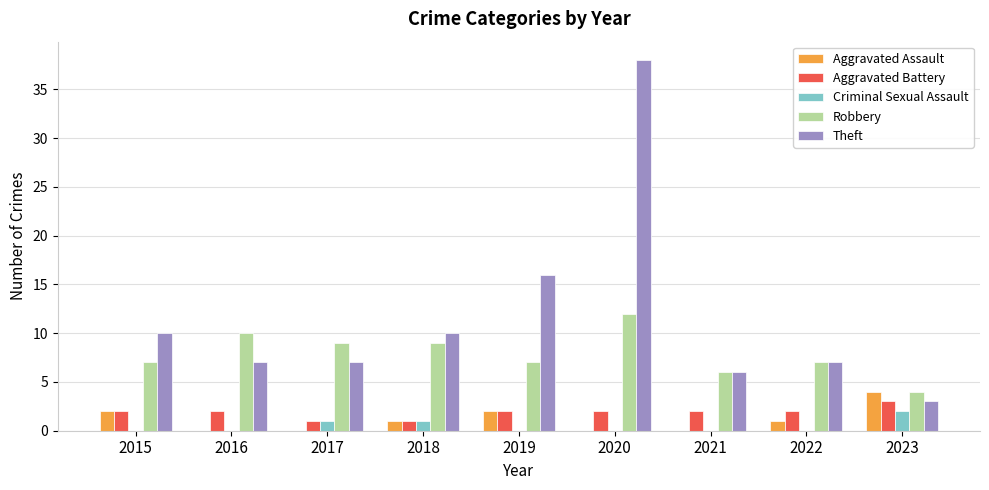

What is the difference between the Aggravated Battery values at 2022 and 2017?

1